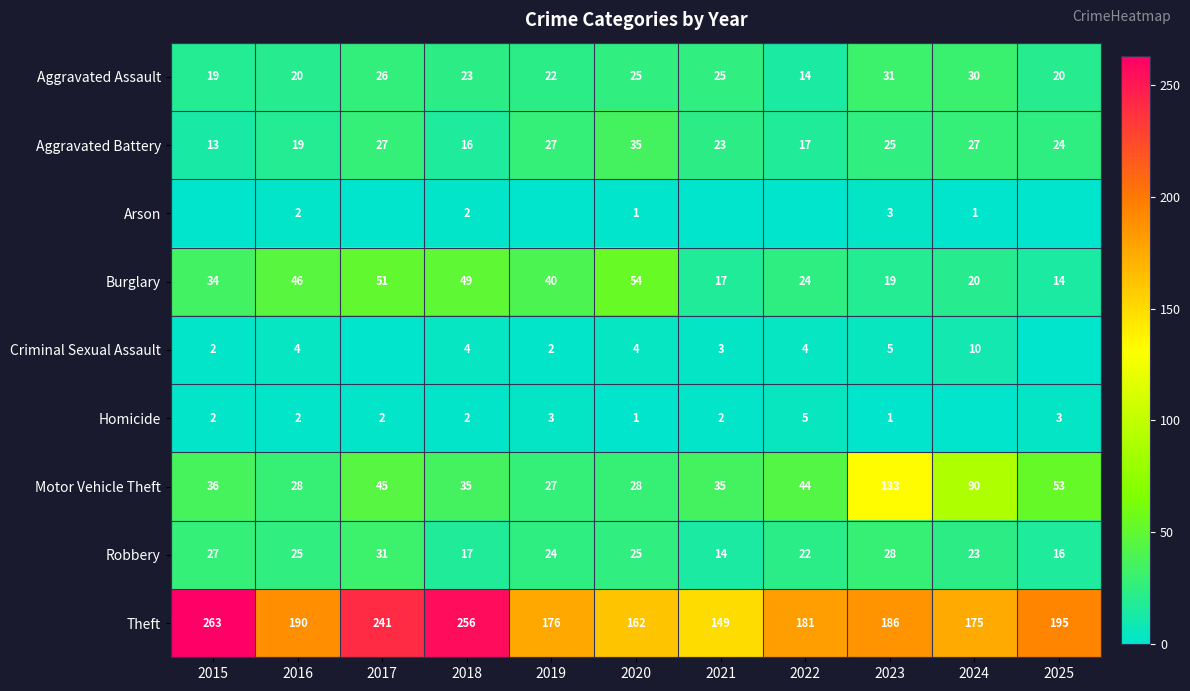

Which has a higher value, 2025 or 2019?

2019